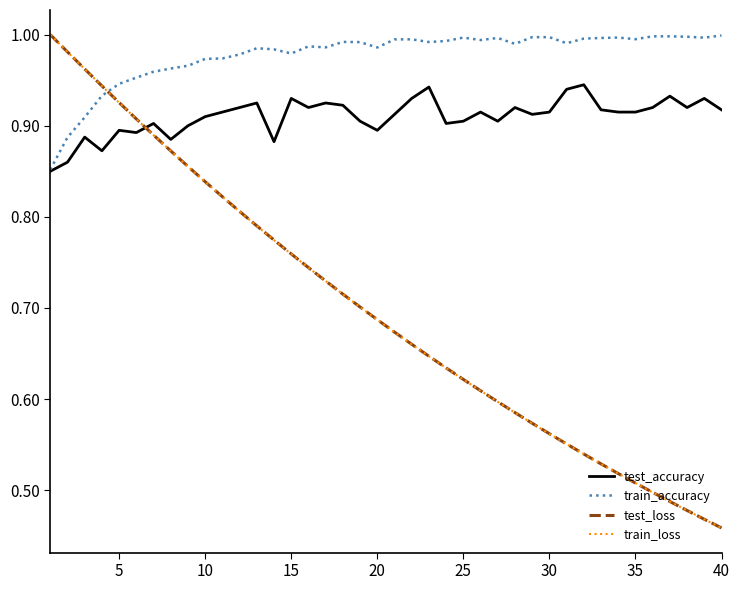

How many intersections are there between train_loss and train_accuracy?

1